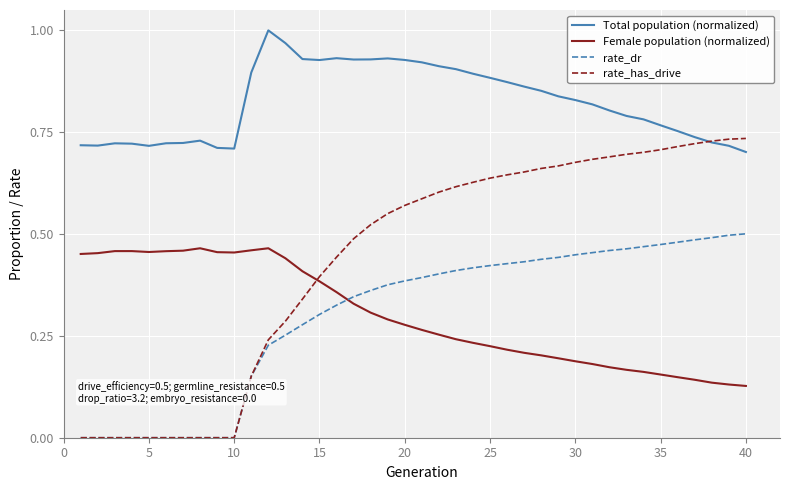

Which series has the largest range (max minus min)?

rate_has_drive